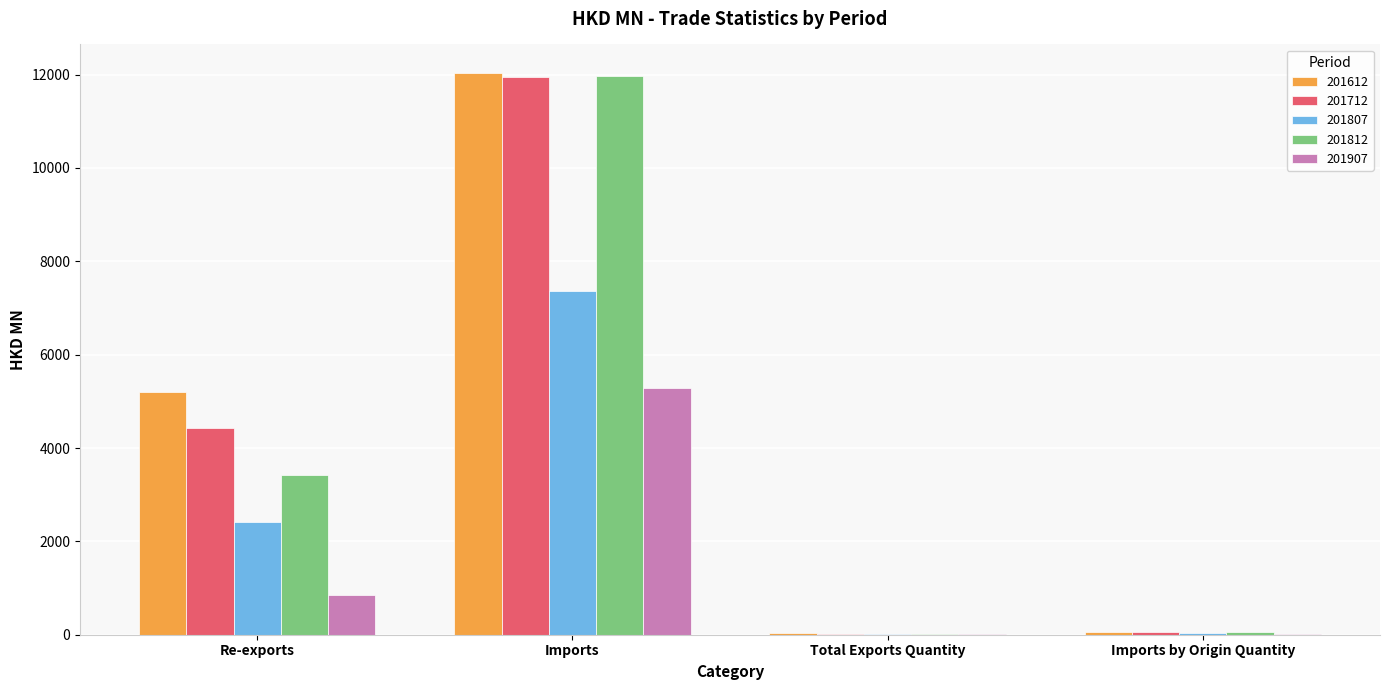

What value does the 201612 series have at Imports by Origin Quantity?

62.9